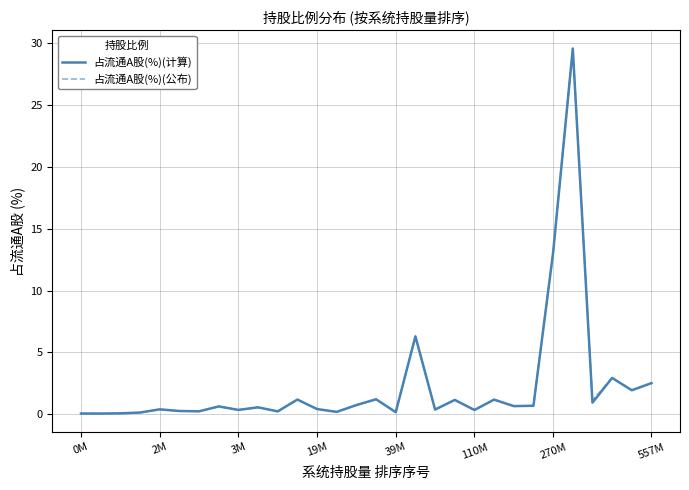

Which series has the widest spread of values?

占流通A股(%)(公布)